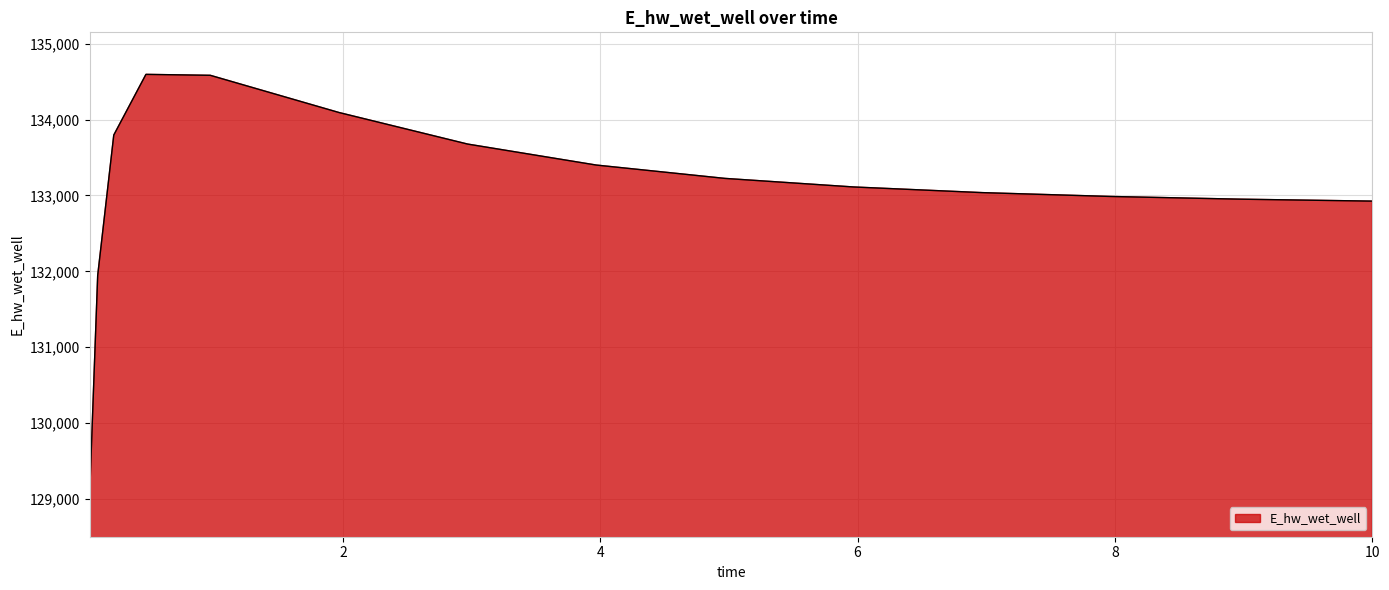

What is the difference between the maximum and minimum values?

5536.8